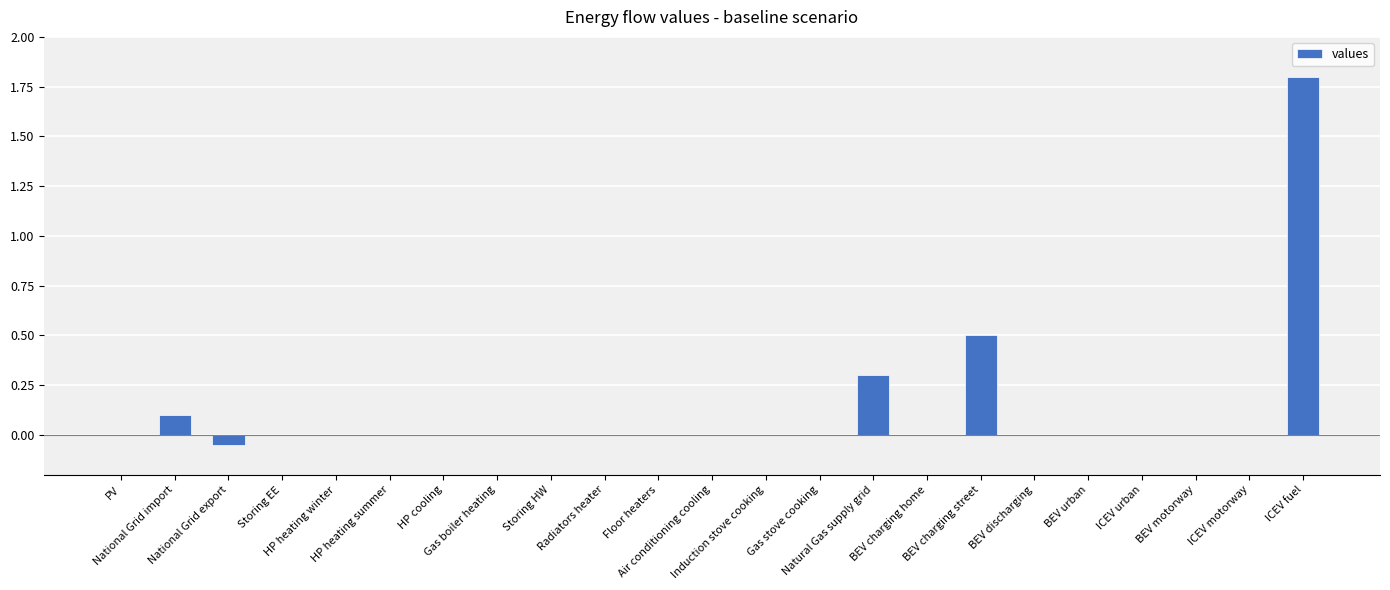

What is the average value?

0.1